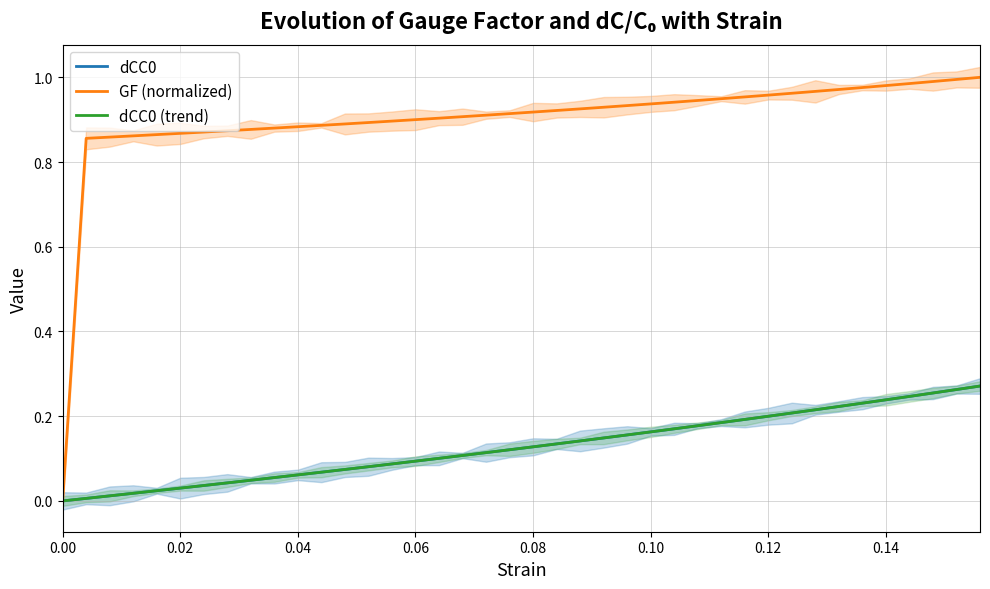

What are all the series names shown in the legend?

dCC0, GF (normalized), dCC0 (trend)